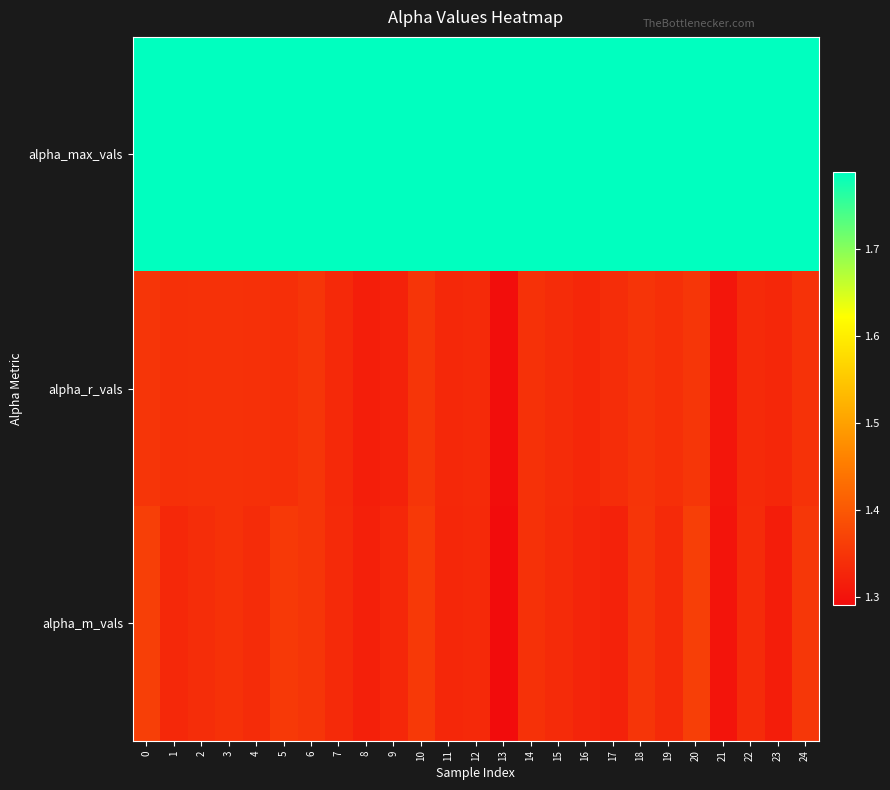

Which series changed the most between 5 and 24?

alpha_r_vals